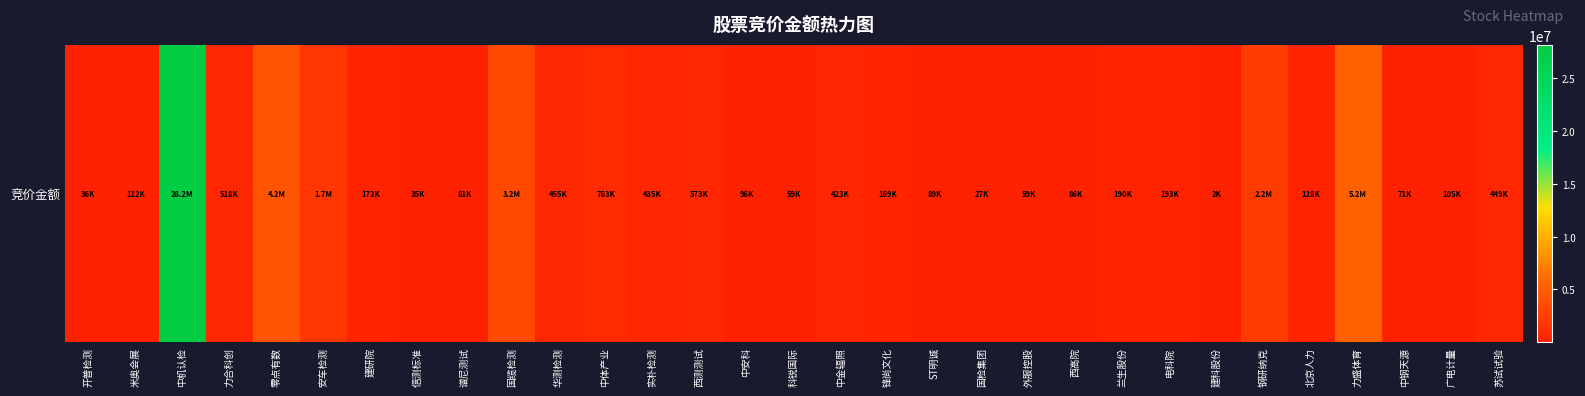

At which label does the data first exceed 171961?

中机认检